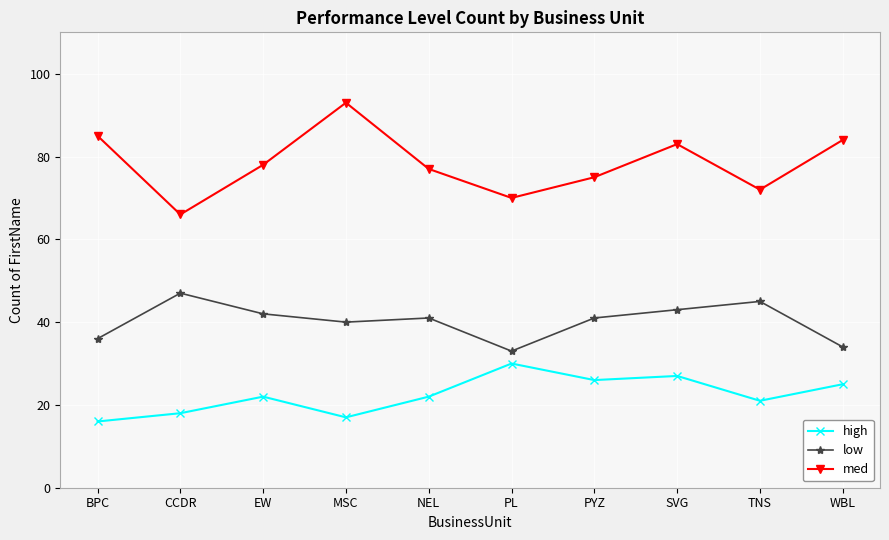

At which category is the sum across all series the highest?

SVG